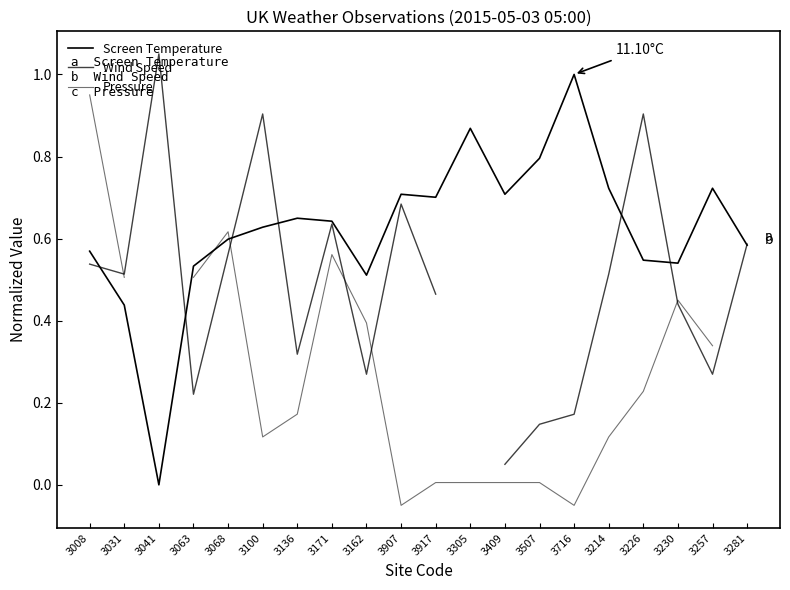

Which series has the largest total across all categories?

Screen Temperature